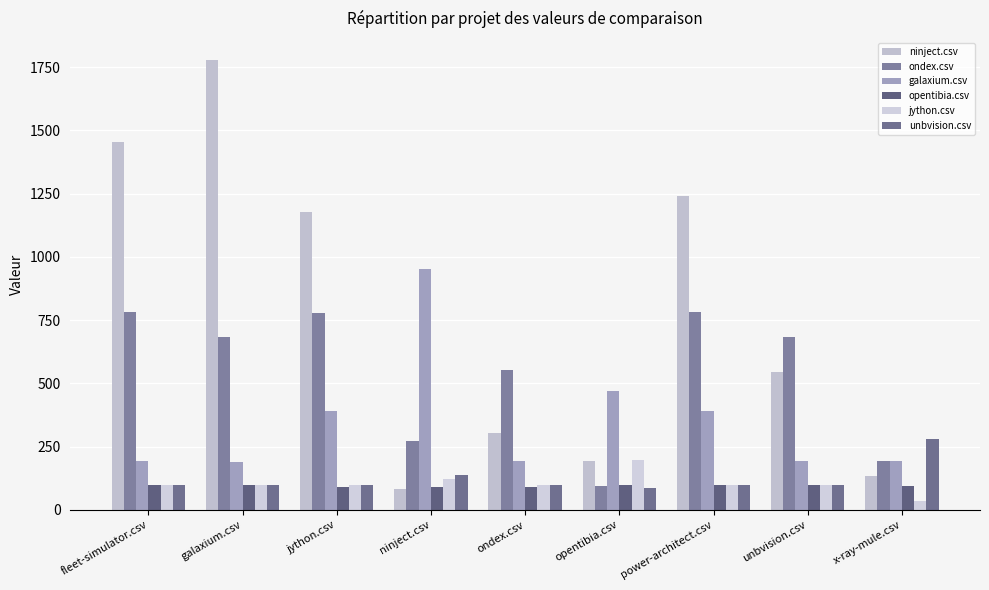

Is it true that galaxium.csv equals 194.0 at unbvision.csv?

True